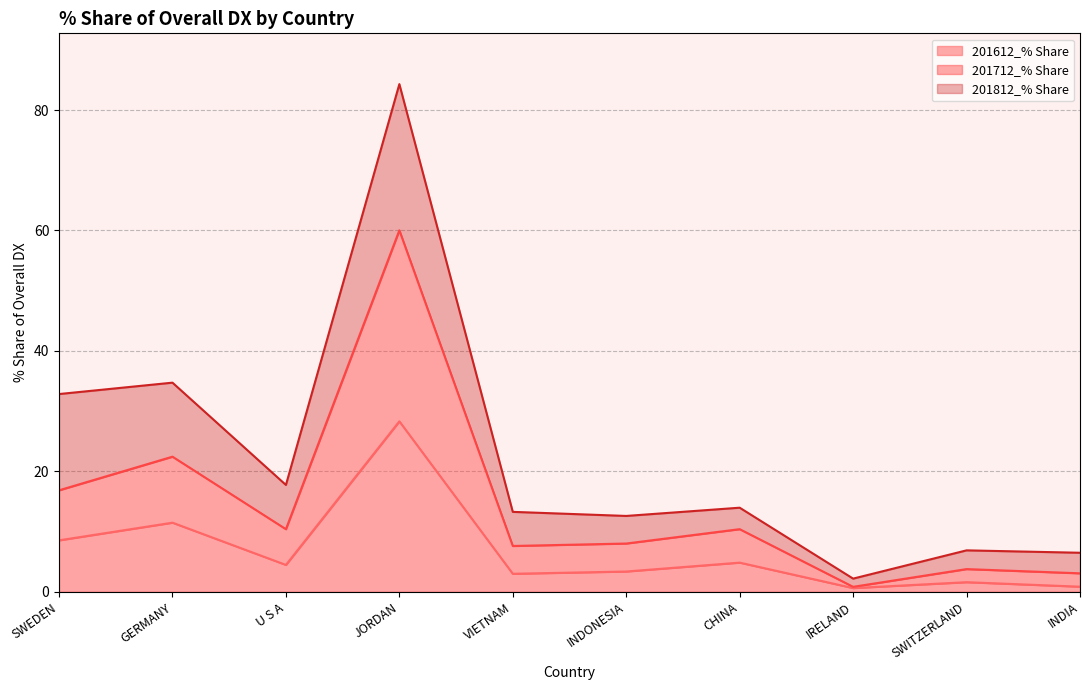

What is the difference between the maximum and minimum values in the 201712_% Share series?

59.2